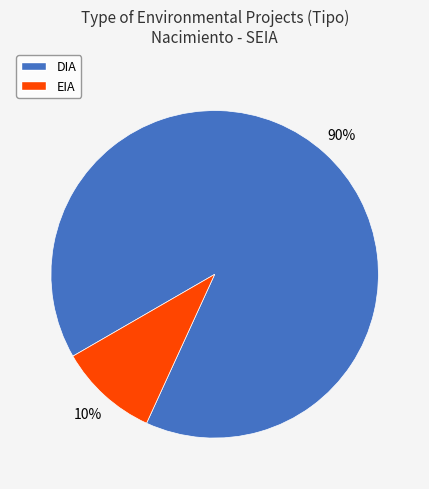

Is there a majority slice in this chart?

Yes